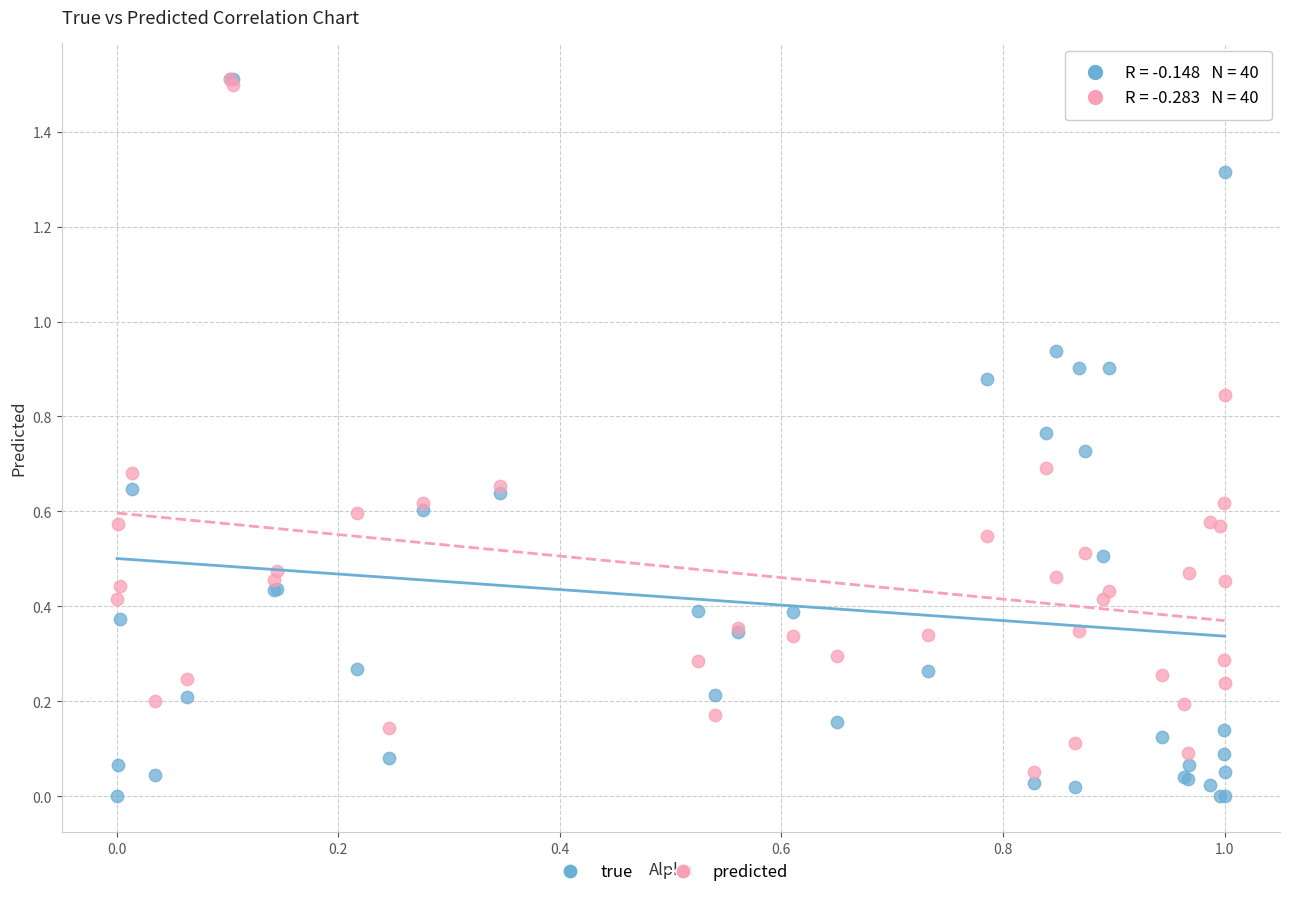

Which series contains the lowest Y value?

true